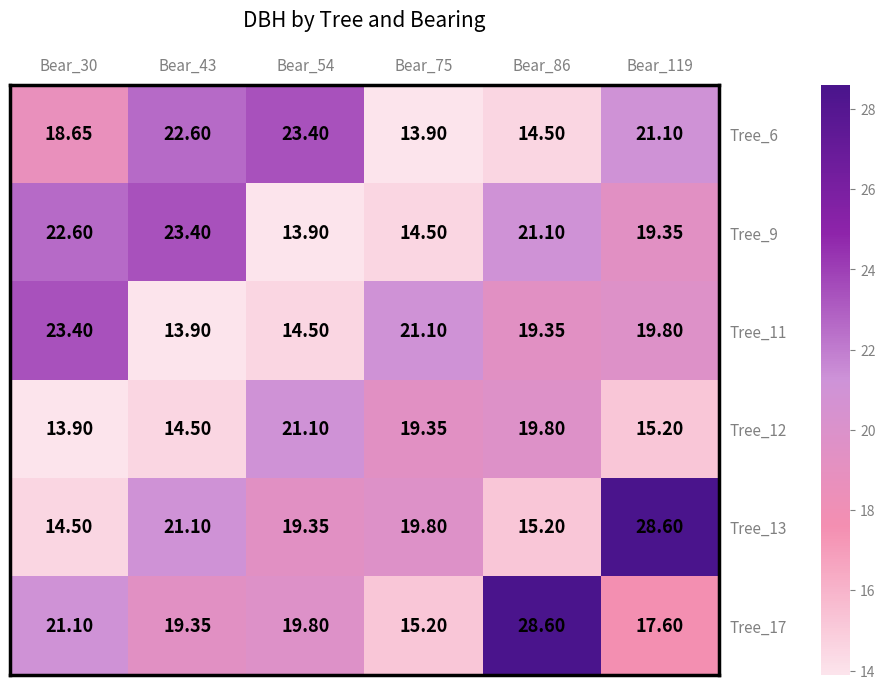

Is the value of Tree_13 at Bear_86 greater than the value of Tree_12 at Bear_43?

Yes